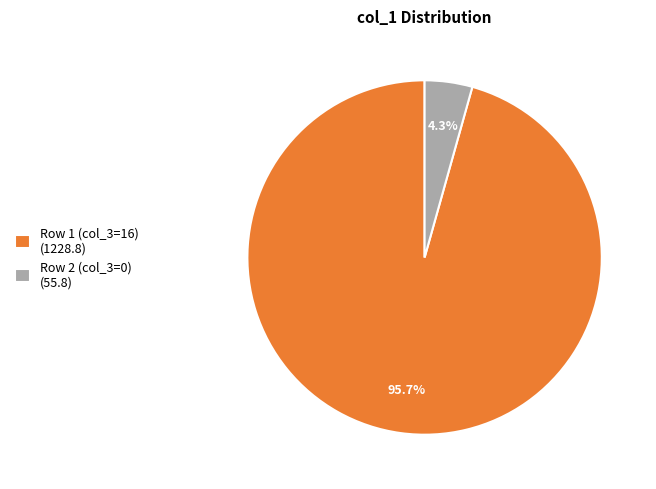

Which has a higher value, Row 1 (col_3=16) (1228.8) or Row 2 (col_3=0) (55.8)?

Row 1 (col_3=16) (1228.8)